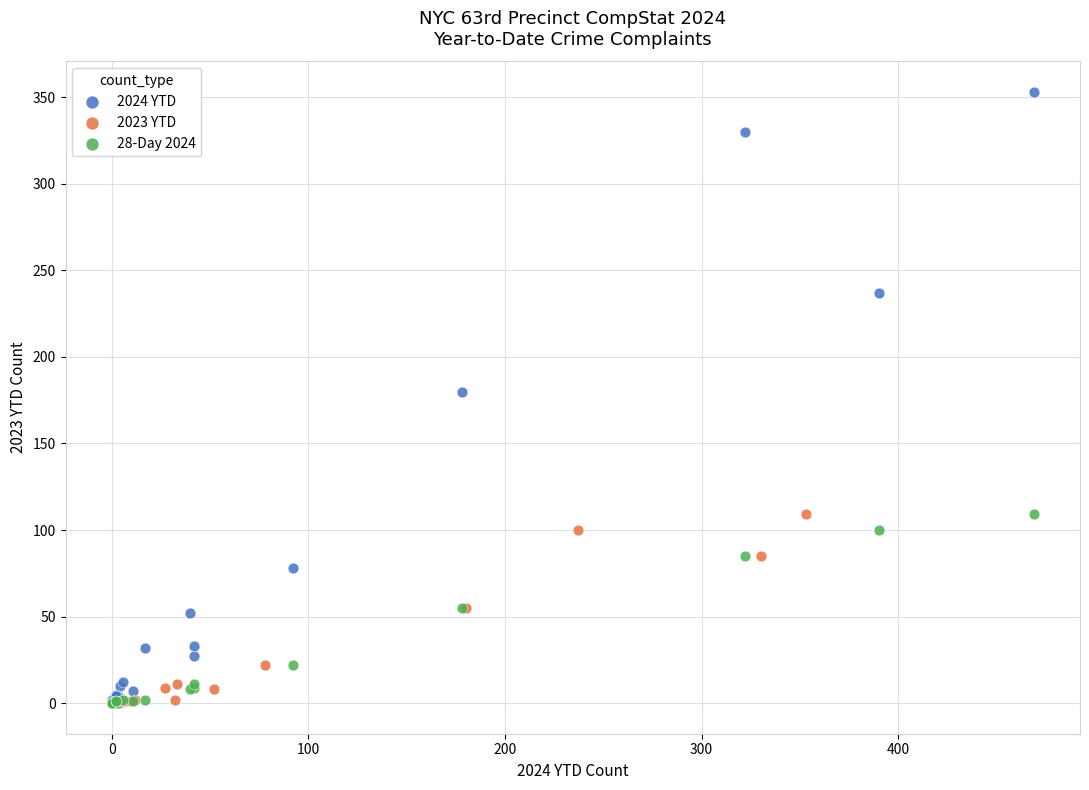

Which series reaches the maximum Y coordinate?

2024 YTD